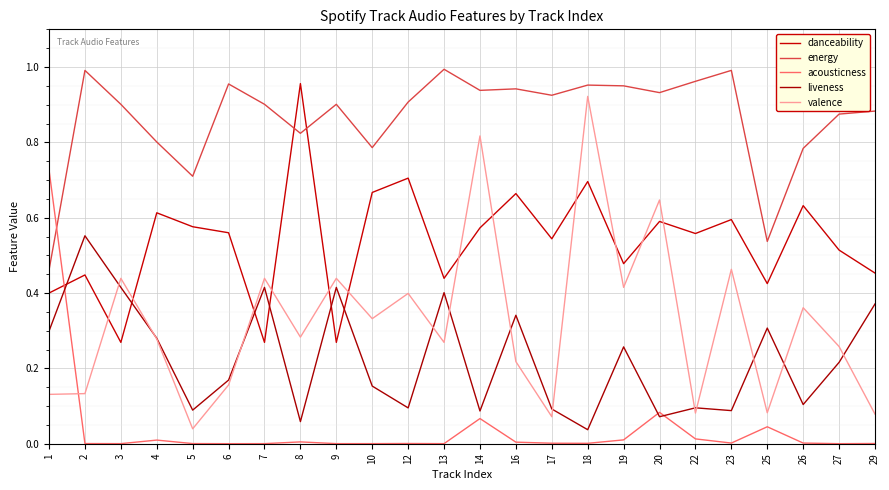

Which series changed the most between 10 and 12?

energy